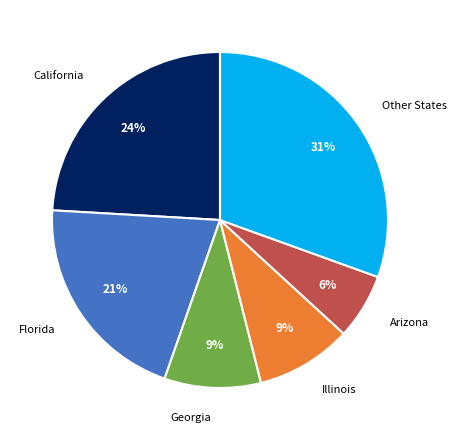

What is the ratio of the value at Other States to the value at California?

1.3